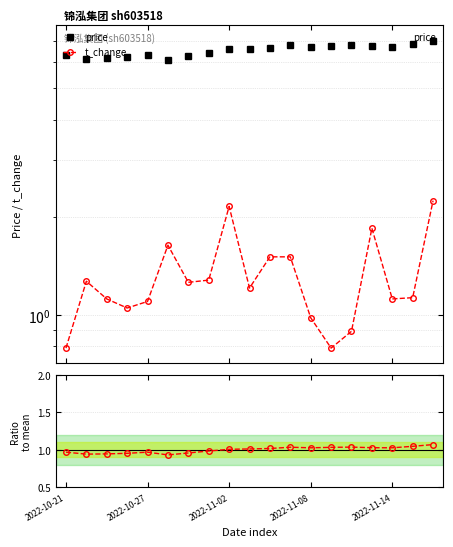

What is the average value of the ratio series?

1.0